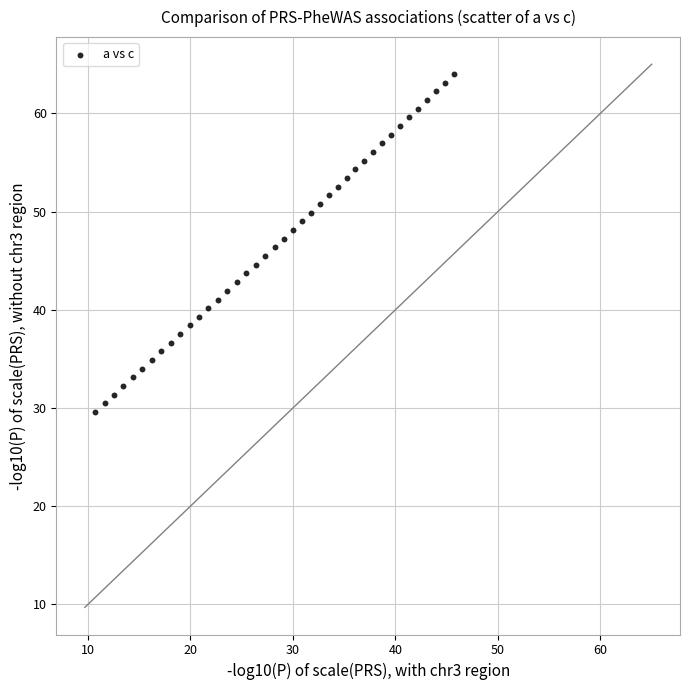

What is the range of X values (max minus min)?

35.0